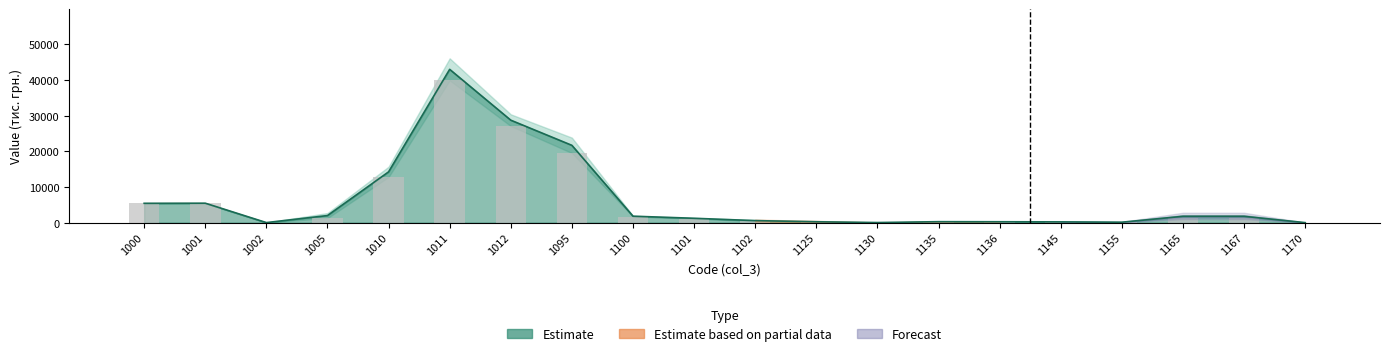

At which label does the data first exceed 1295?

1000